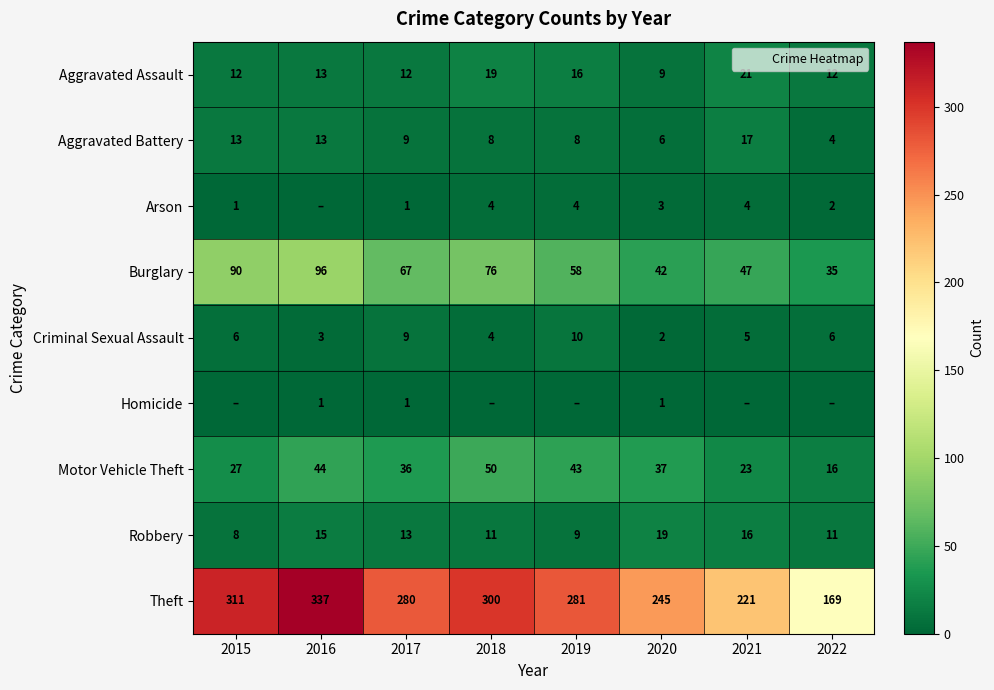

True or false: Robbery has a value of 9 at 2019.

True